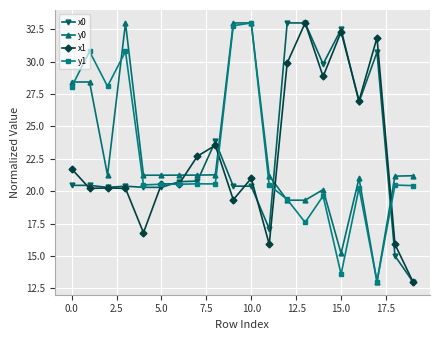

What is the average value of the y1 series?

22.6